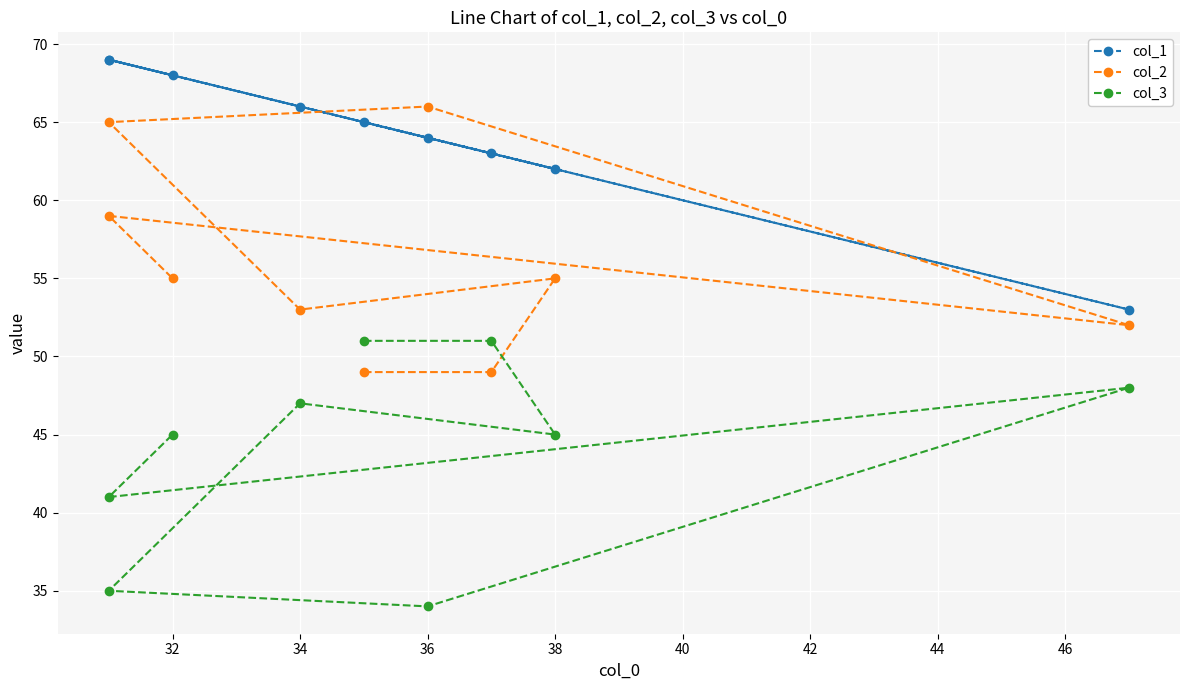

What are all the series names shown in the legend?

col_1, col_2, col_3